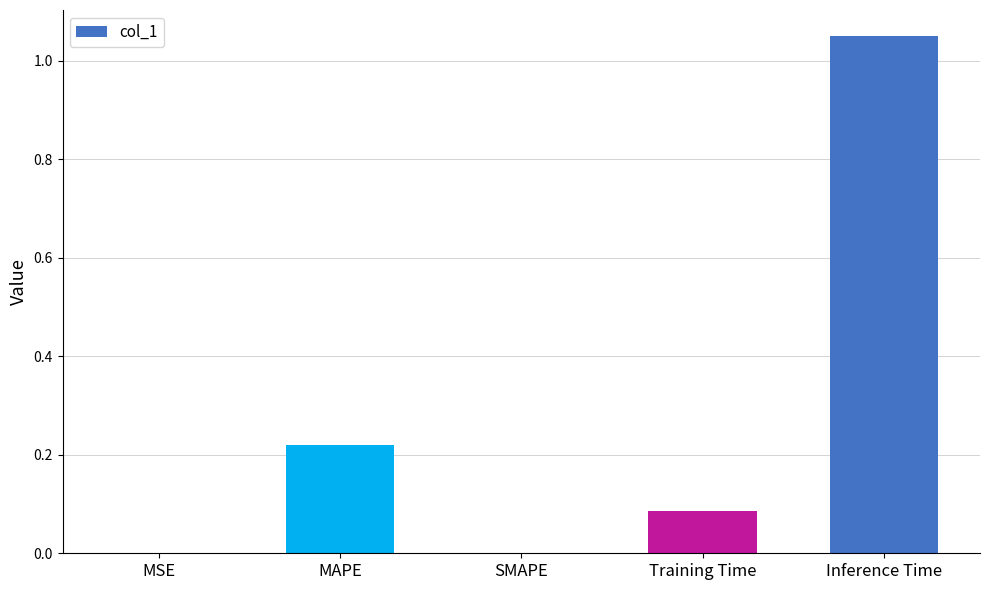

What is the change in value from MSE to Inference Time?

+1.1